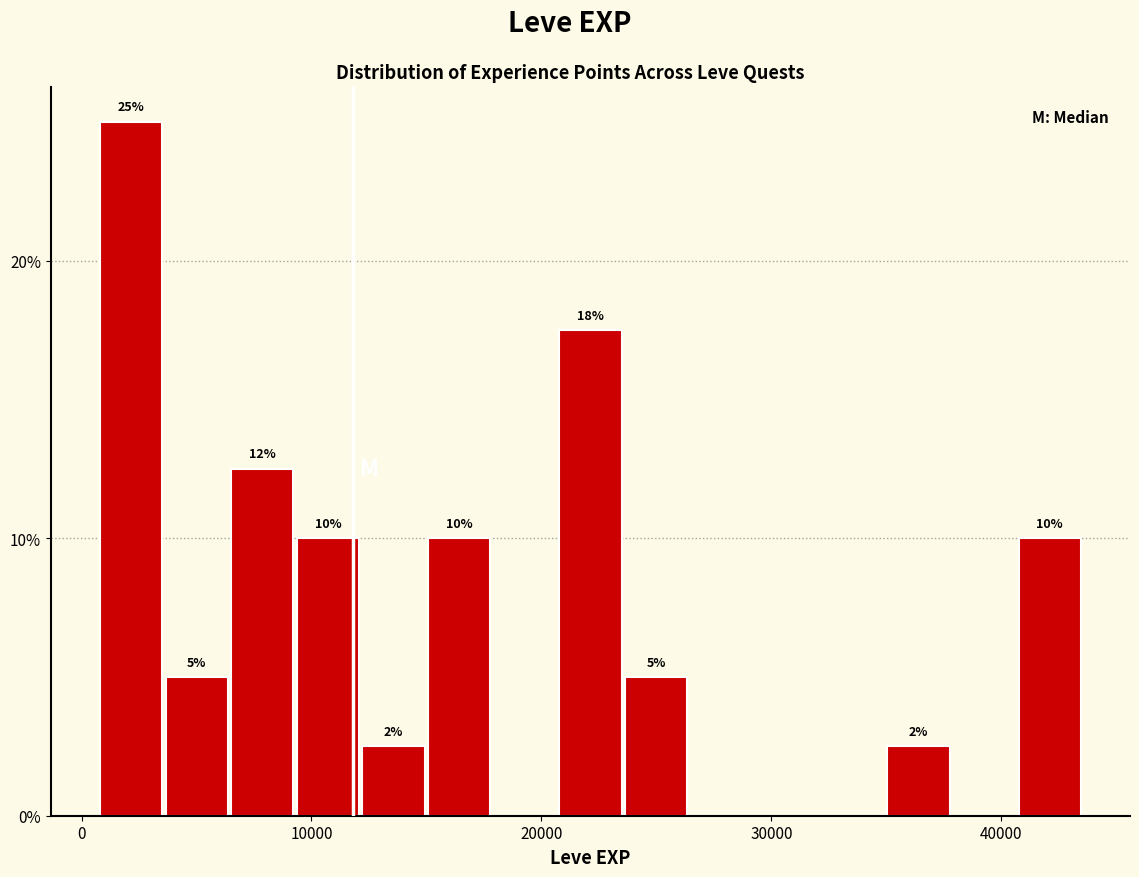

Read against the x-axis, roughly where is the centre of the tallest bar?

2000